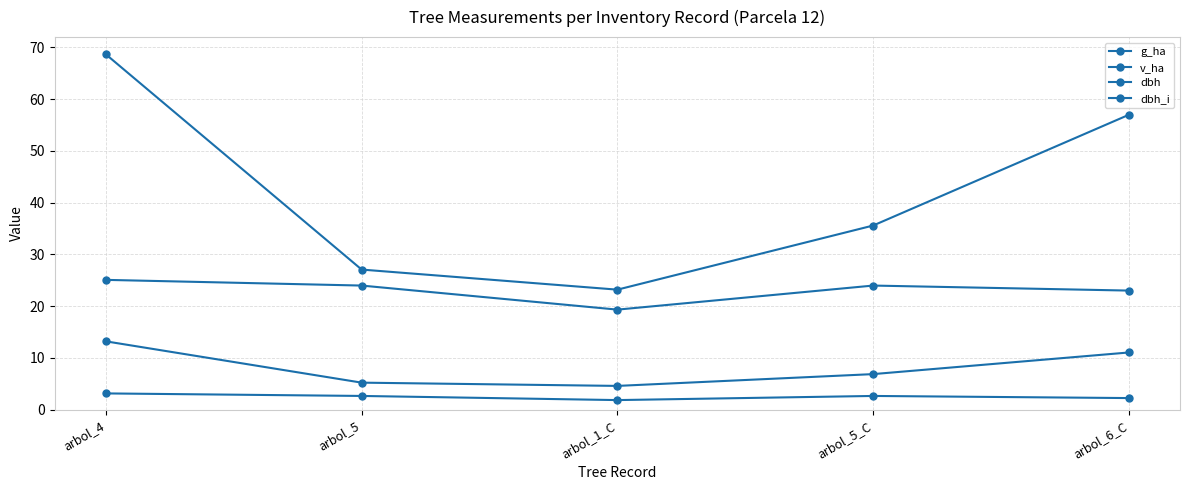

Which has a higher value, arbol_6_C or arbol_1_C?

arbol_6_C